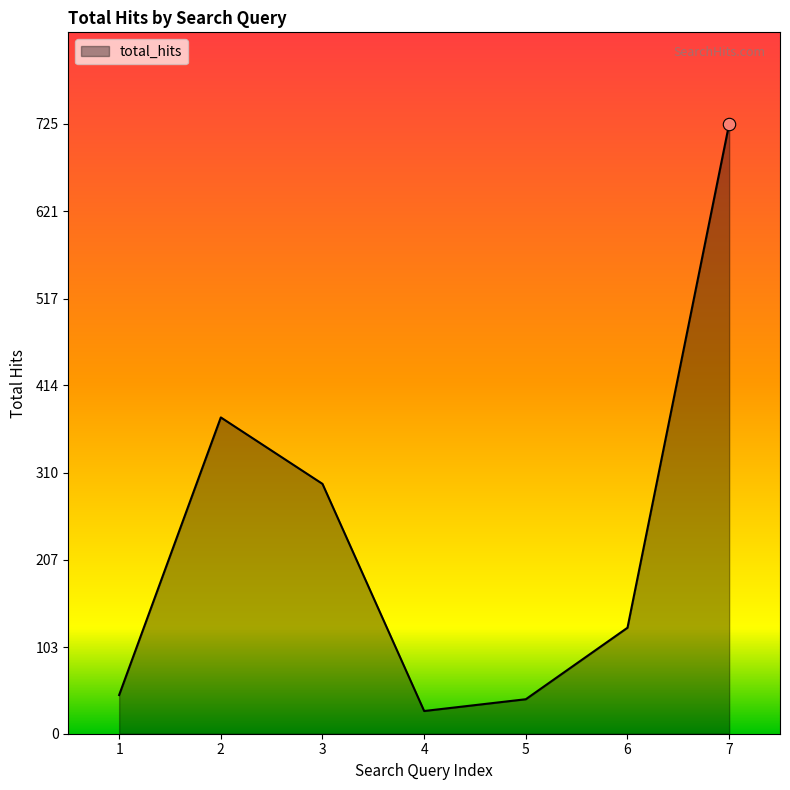

Approximately how many times larger is the value at 1 compared to 6?

0.4